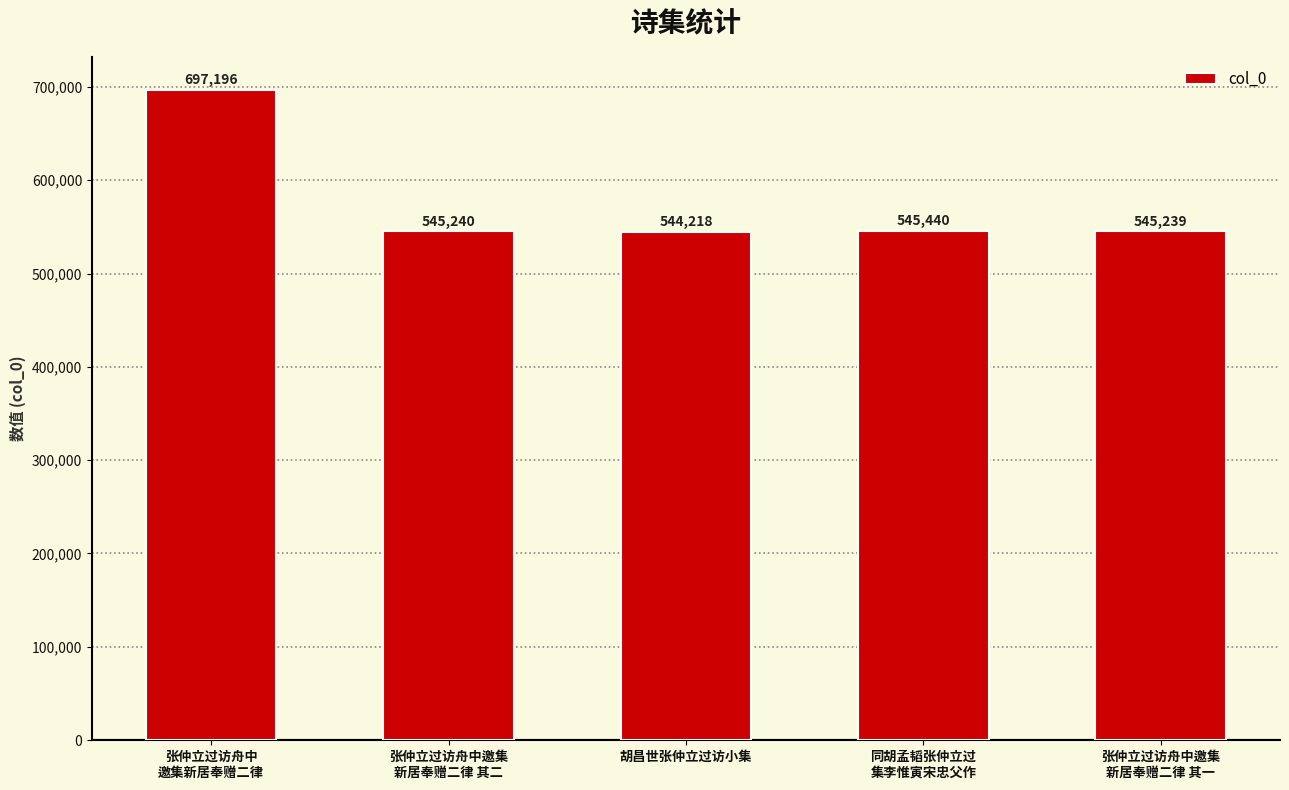

Reading right to left, extract all data points from this chart.

545239	545440	544218	545240	697196